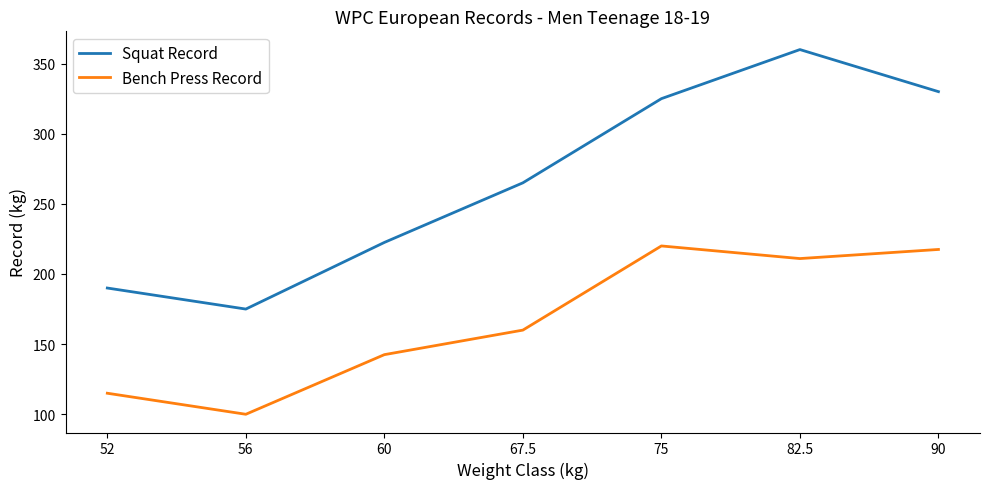

What is the maximum value for Bench Press Record?

220.0